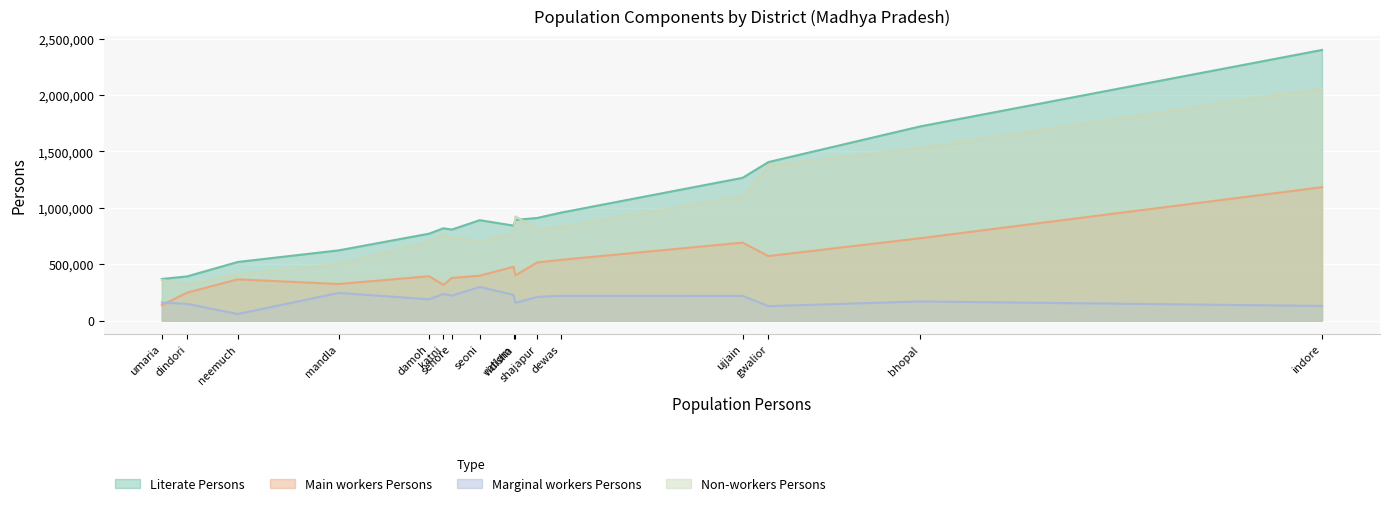

The Non-workers Persons series shows 956592 at damoh. True or false?

False